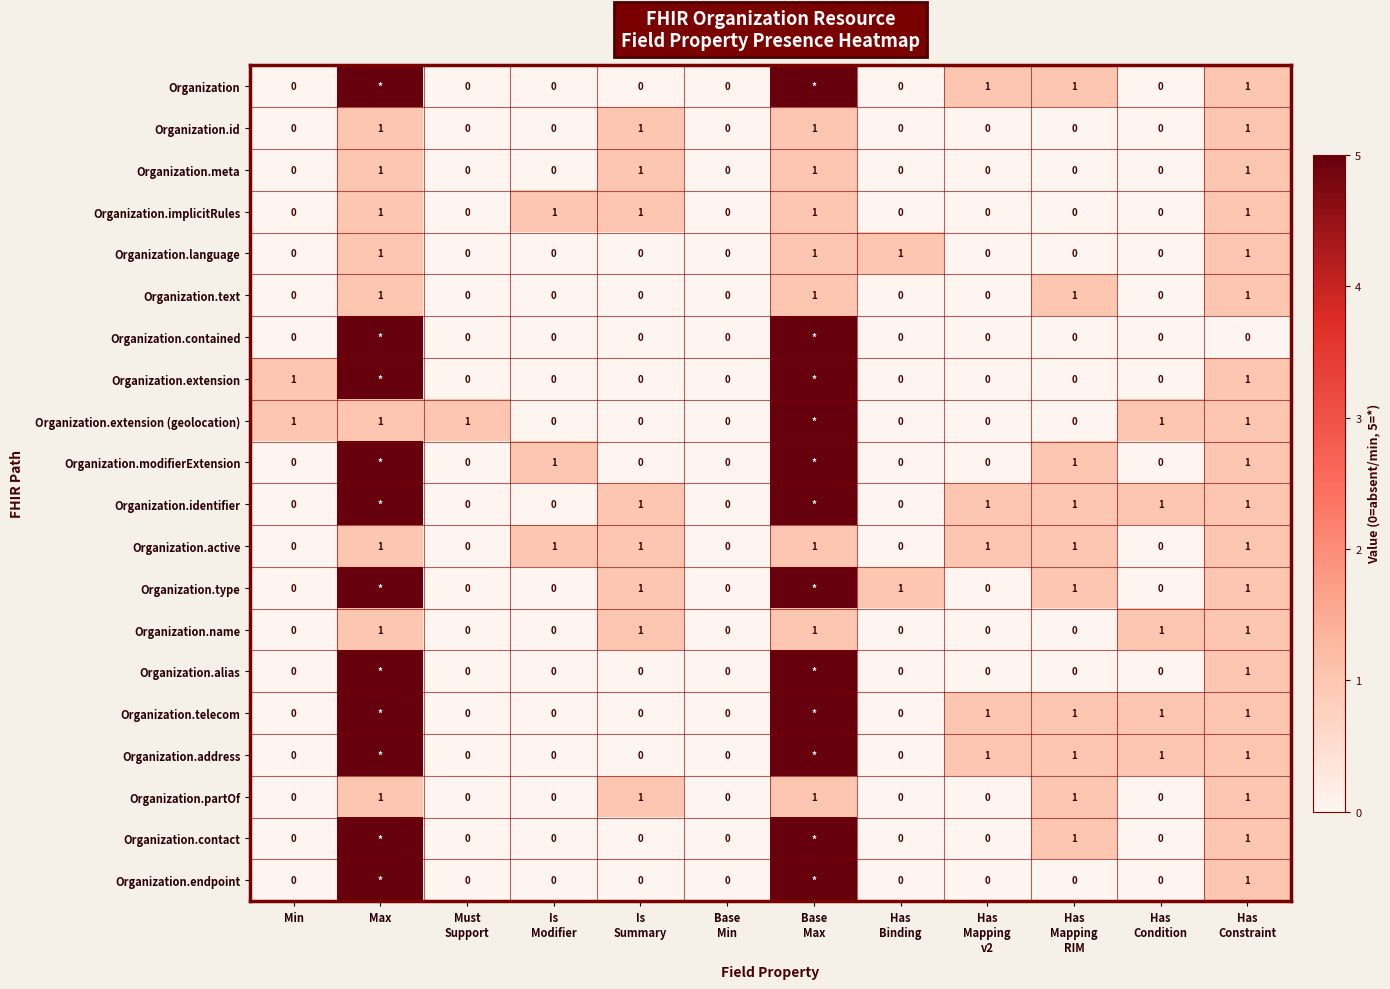

At which category does the chart reach its minimum across all series?

Min